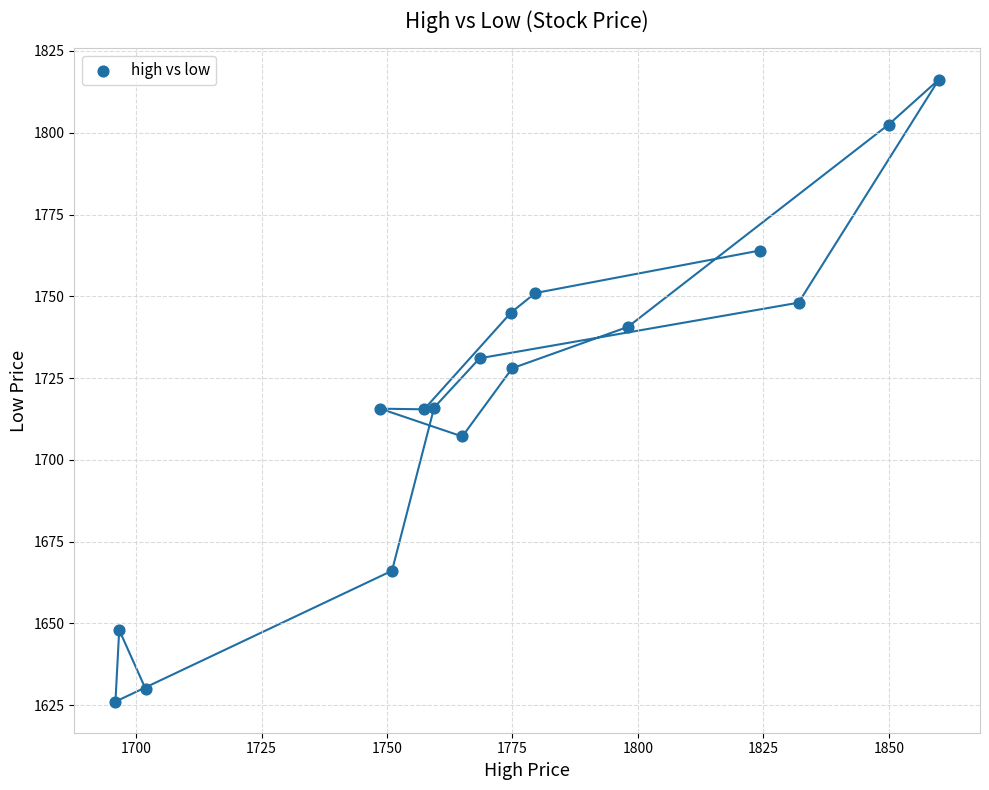

What is the range of X values (max minus min)?

164.0